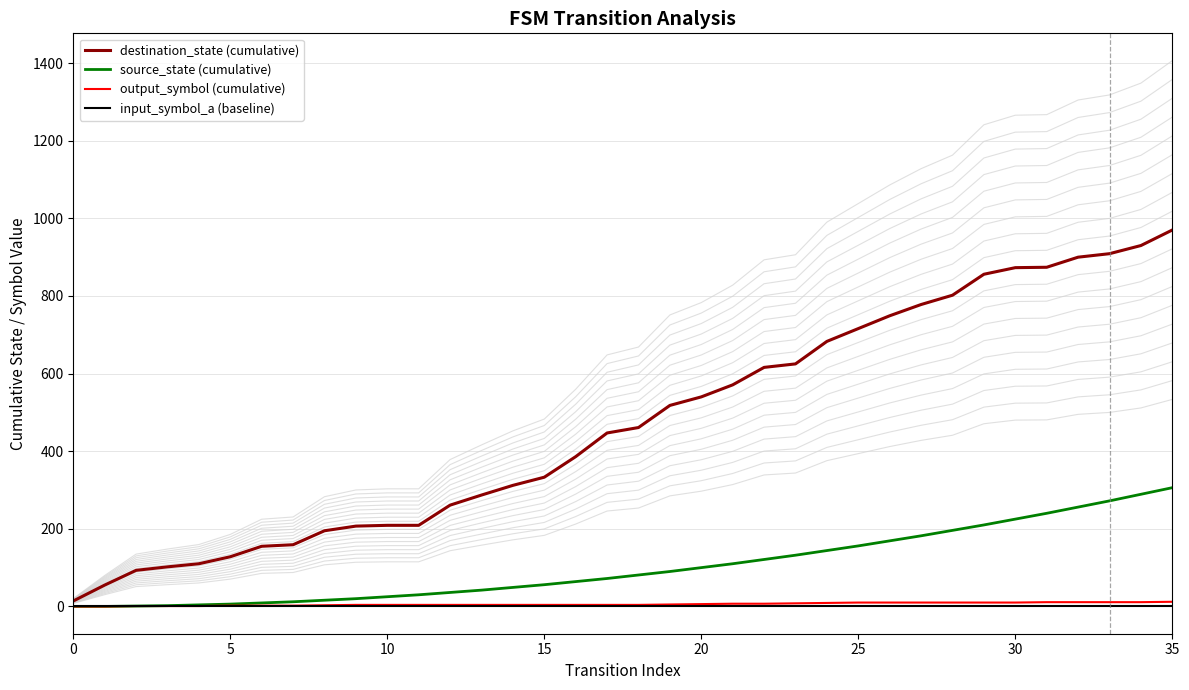

What are all the series names shown in the legend?

destination_state (cumulative), source_state (cumulative), output_symbol (cumulative), input_symbol_a (baseline)